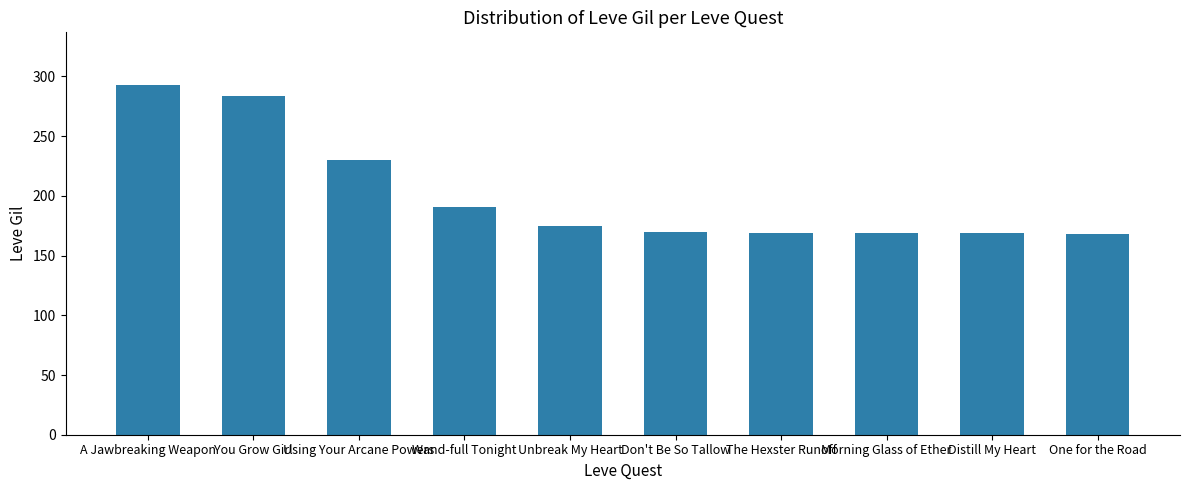

What is the ratio of the value at Using Your Arcane Powers to the value at One for the Road?

1.4